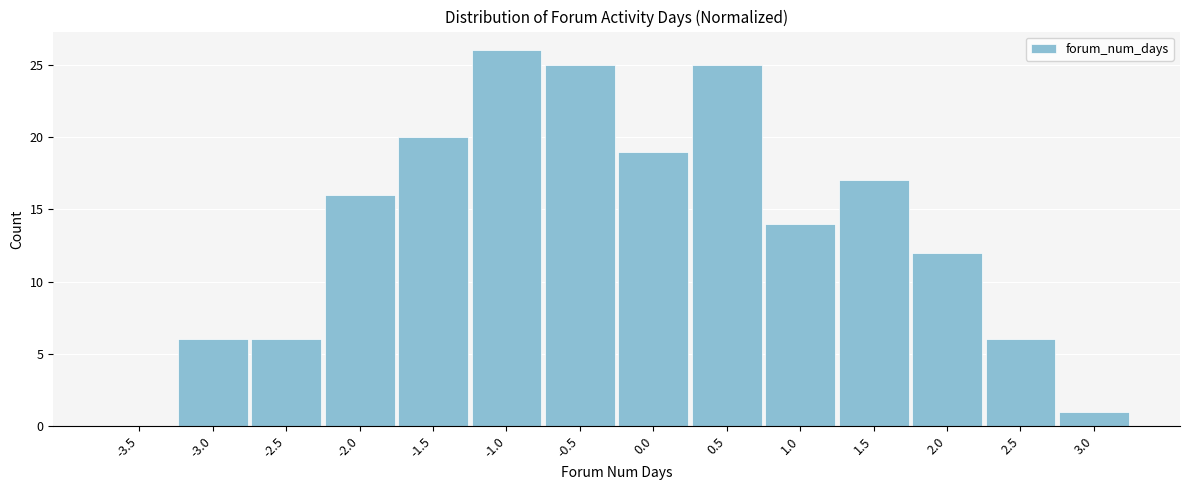

Reading left to right, list all the values displayed in this chart.

-3.5=0	-3.0=6	-2.5=6	-2.0=16	-1.5=20	-1.0=26	-0.5=25	0.0=19	0.5=25	1.0=14	1.5=17	2.0=12	2.5=6	3.0=1